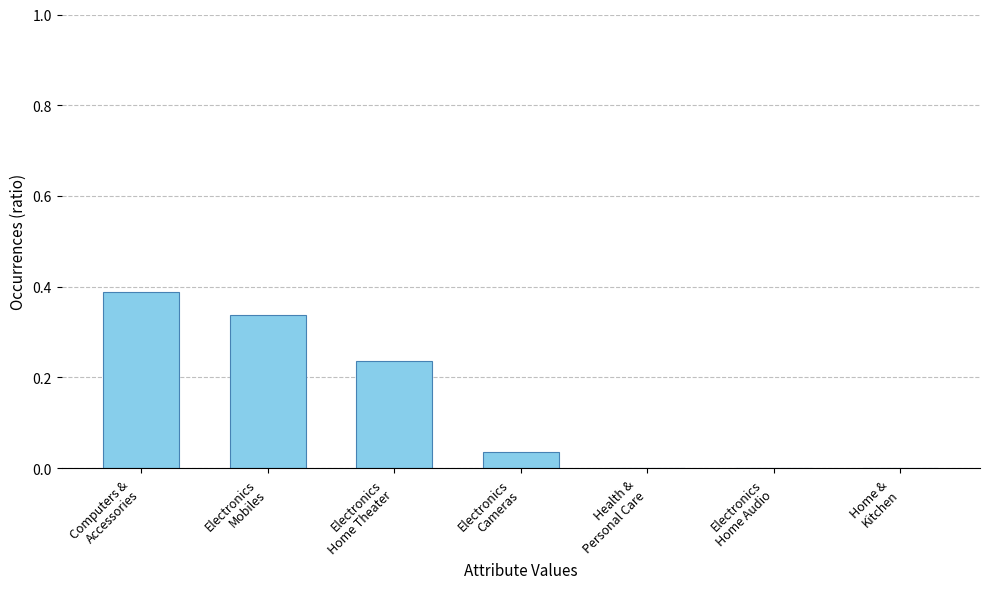

What is the sum of all values?

1.0